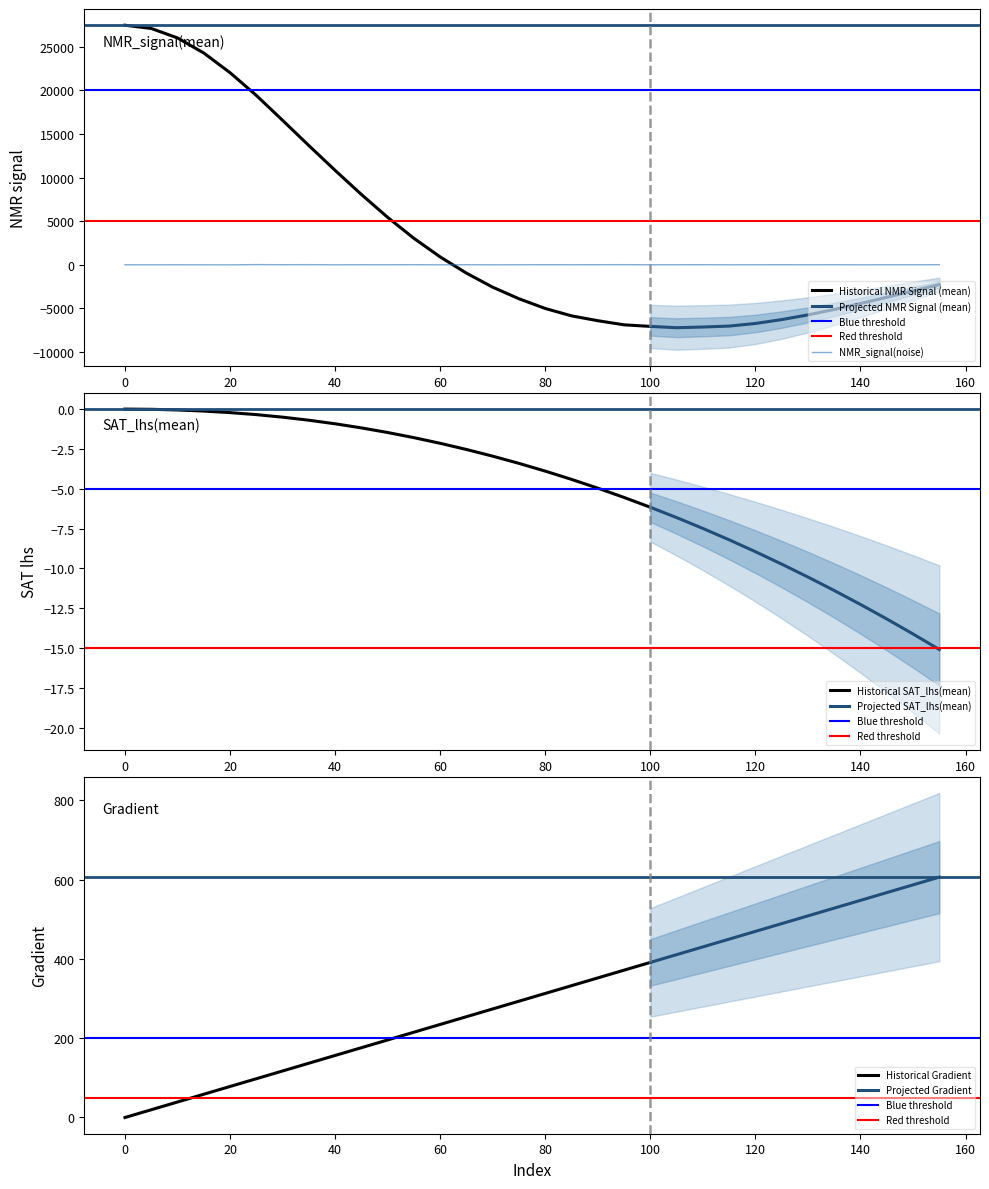

The value of NMR_signal(noise) at 5 is -6.9. True or false?

True